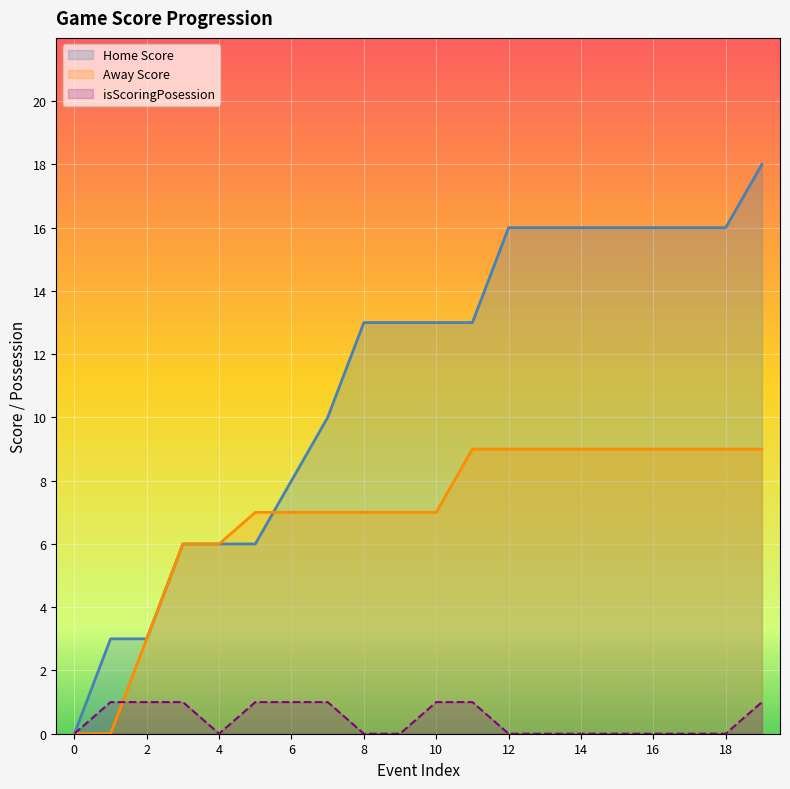

What is the average value of the Away Score series?

7